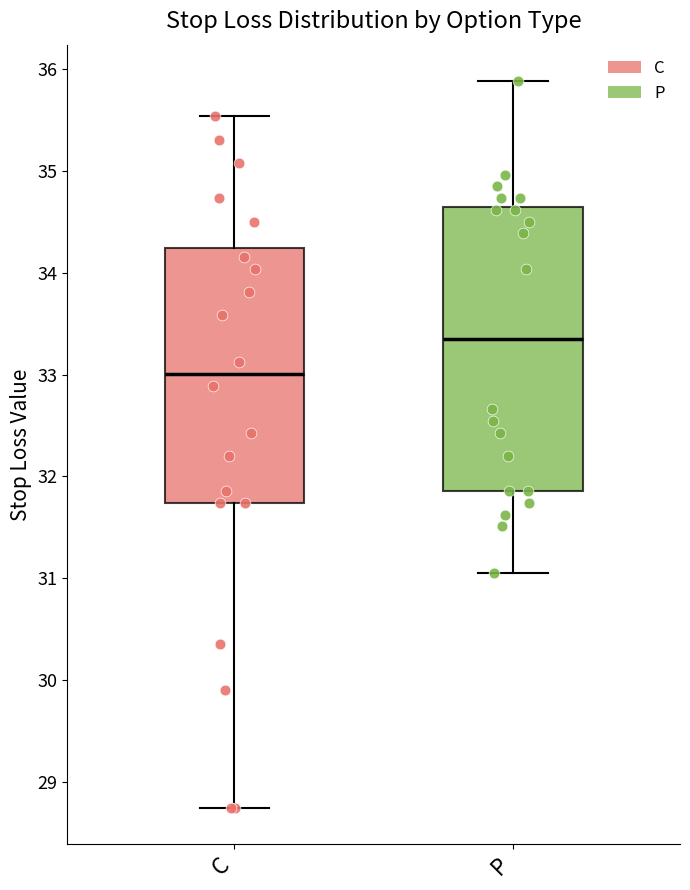

Which box is the tallest, from its lower edge to its upper edge?

P